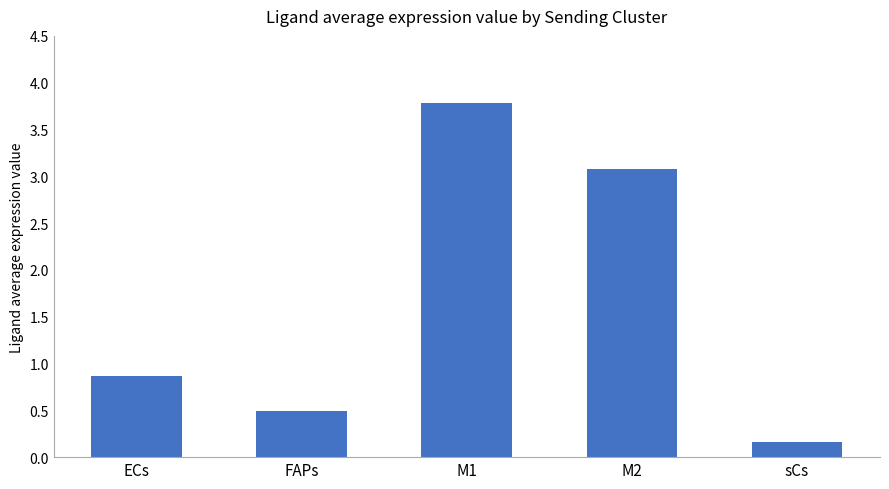

Where is the data nearest to the value 1?

ECs